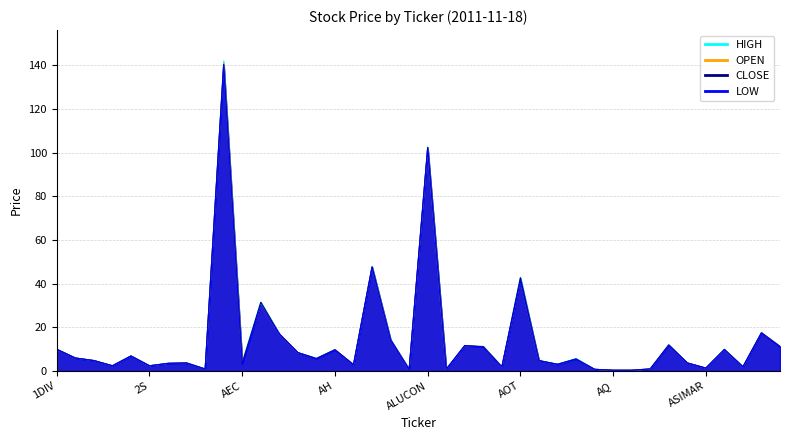

What value does the LOW series have at APURE?

0.8